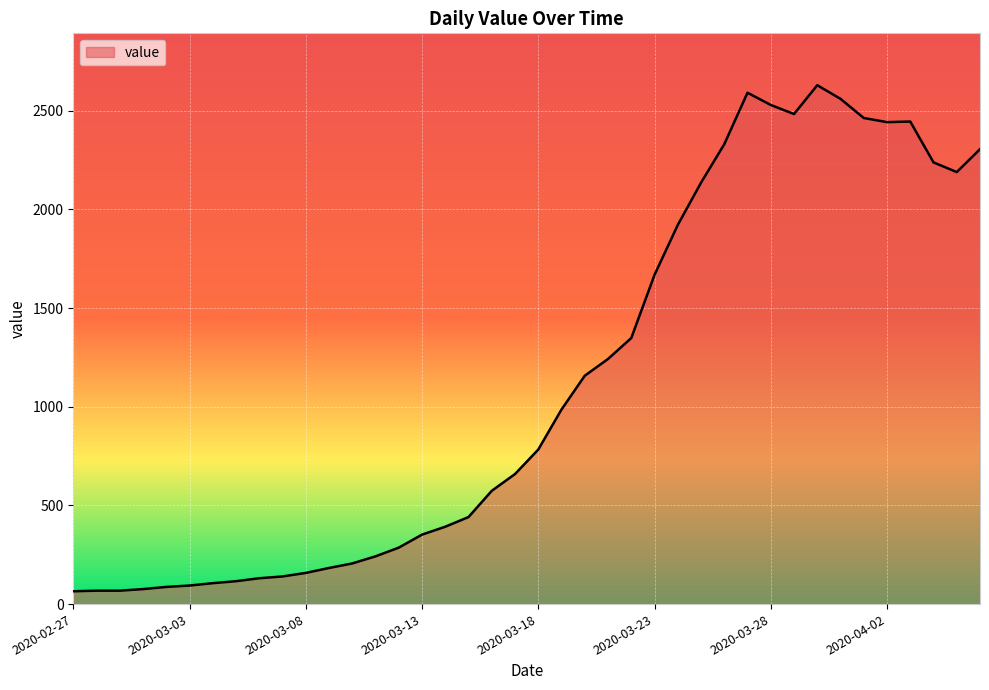

What is the minimum value shown in the chart?

65